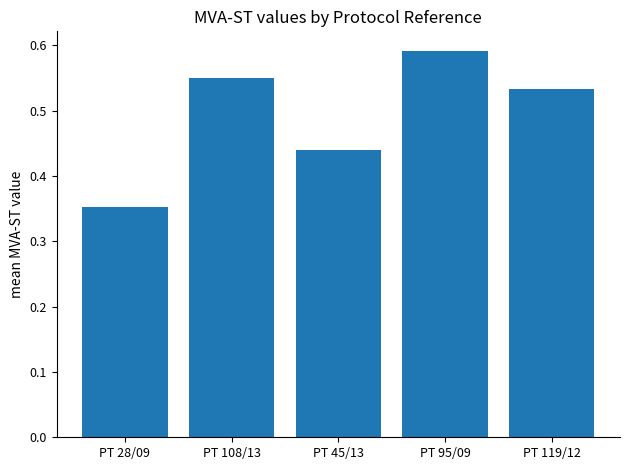

Between PT 95/09 and PT 119/12, which is larger?

PT 95/09